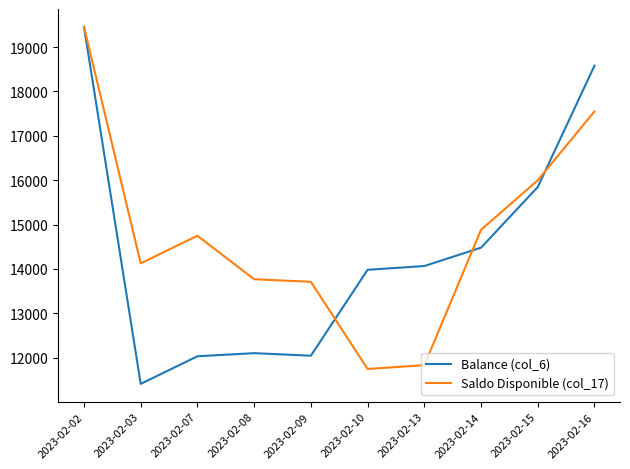

What value does the Balance (col_6) series have at 2023-02-09?

12043.8